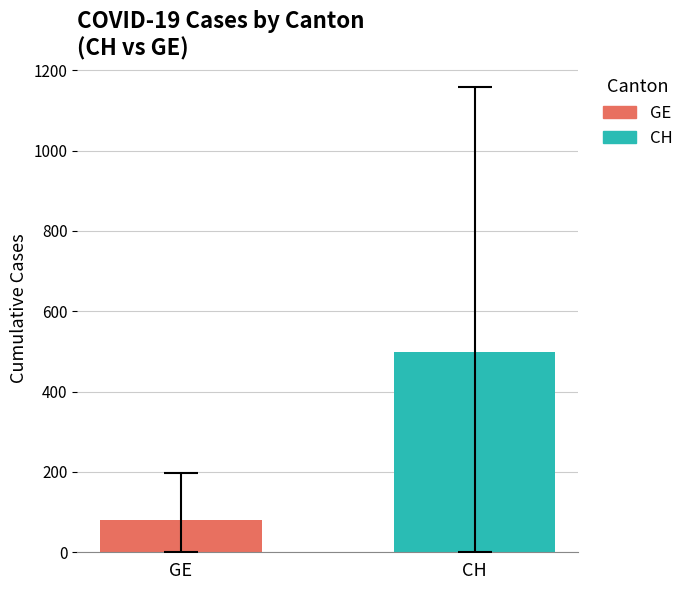

How many distinct data groups are displayed?

2